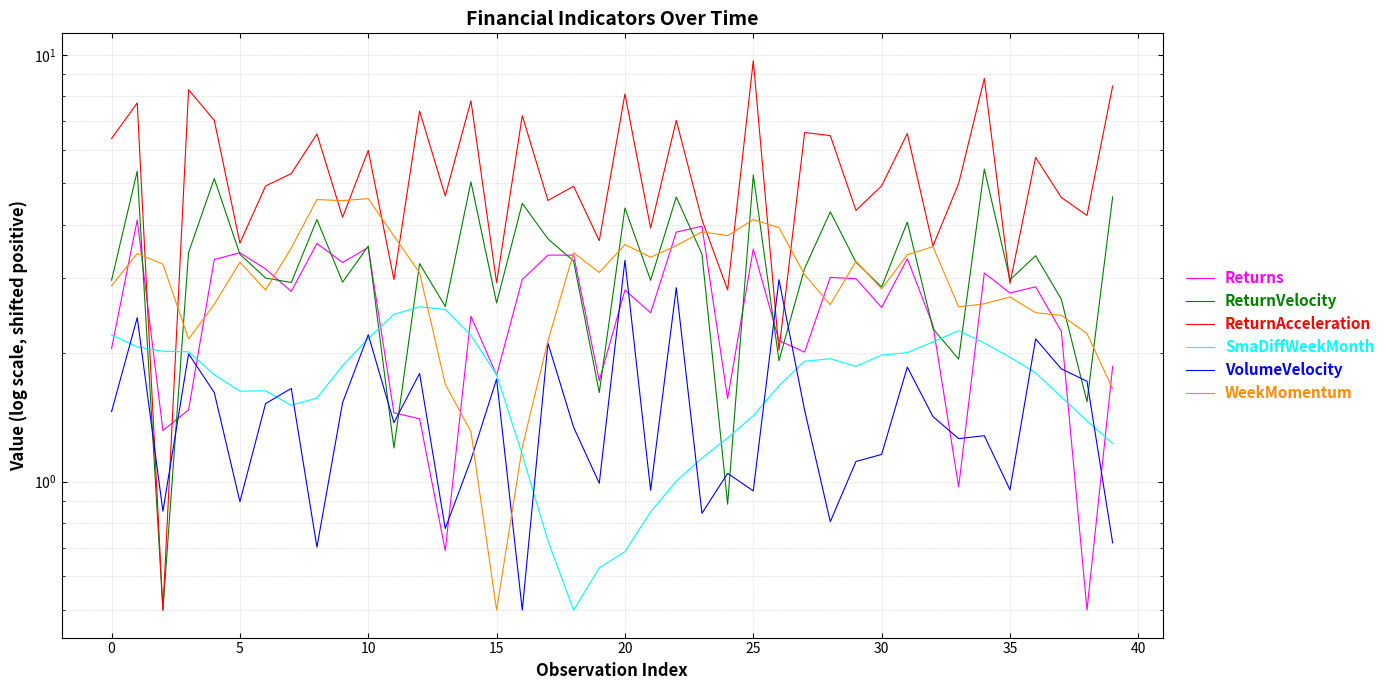

List the series in order of their peak value, highest first.

ReturnAcceleration, ReturnVelocity, WeekMomentum, Returns, VolumeVelocity, SmaDiffWeekMonth